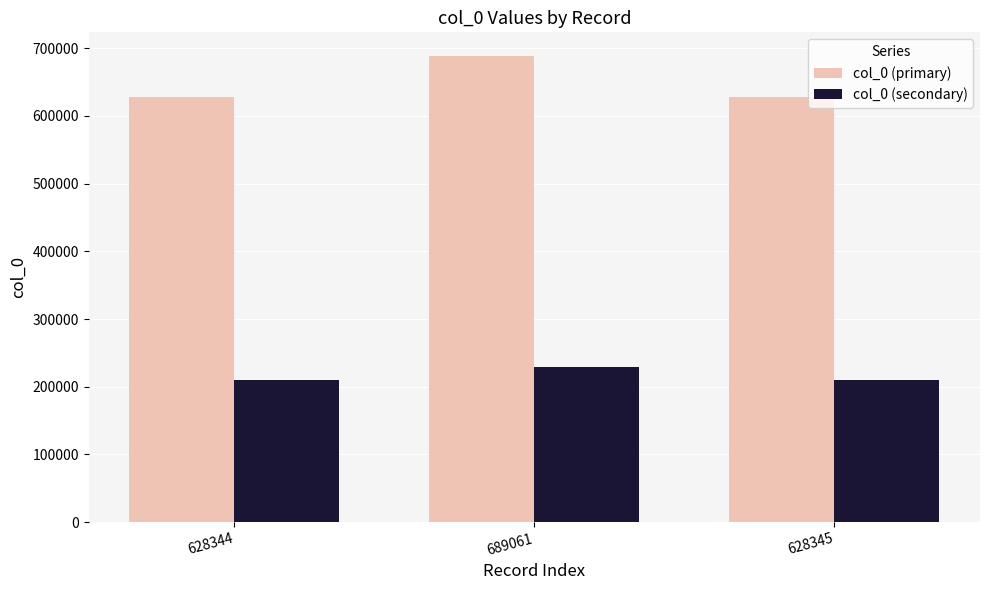

How many values in the col_0 (primary) series are below 628345?

1